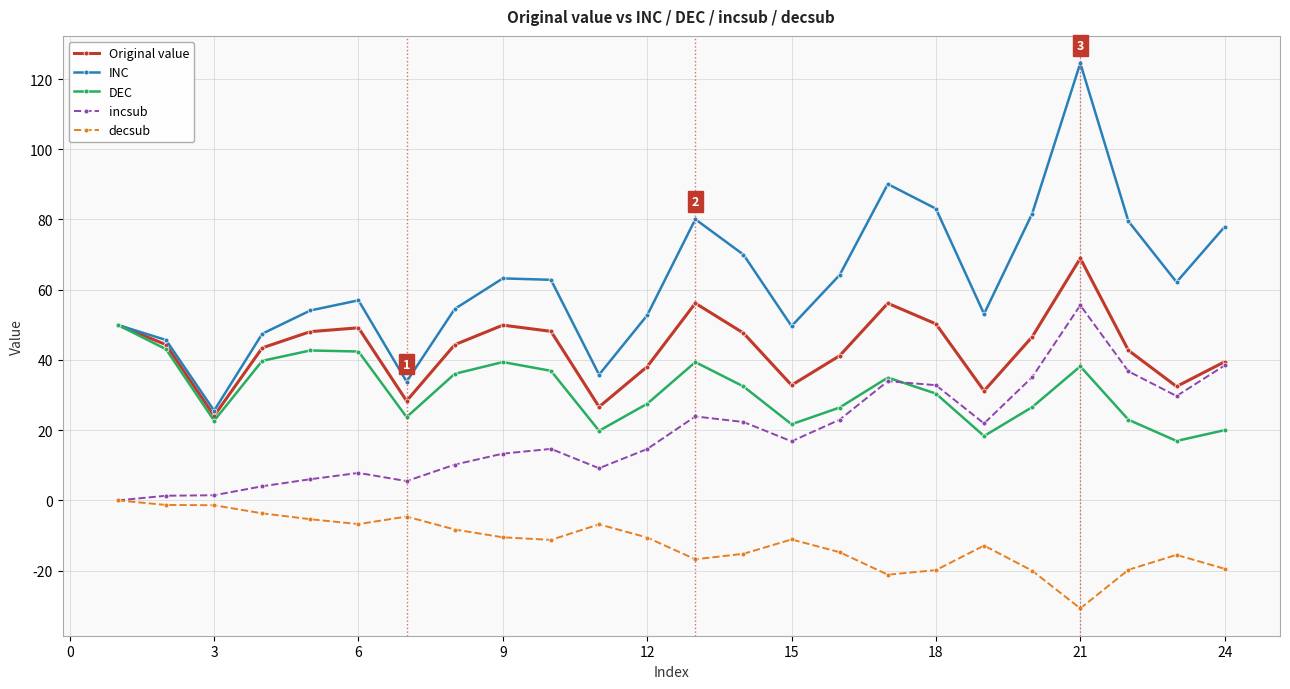

List the series in order of their overall mean, highest first.

INC, Original value, DEC, incsub, decsub